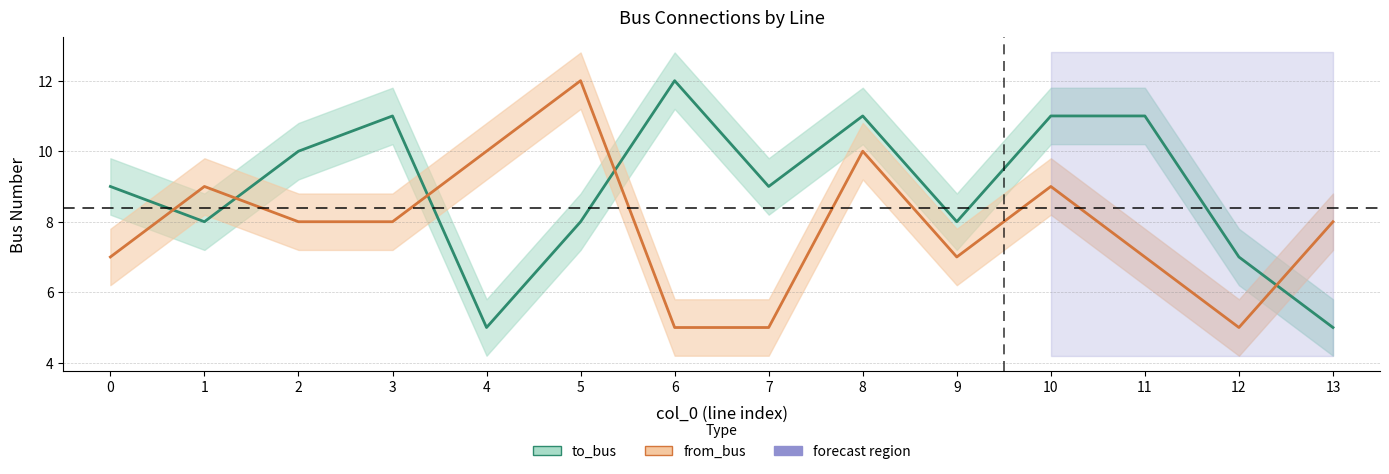

Rank the categories by to_bus value from lowest to highest.

4, 13, 12, 1, 5, 9, 0, 7, 2, 3, 8, 10, 11, 6